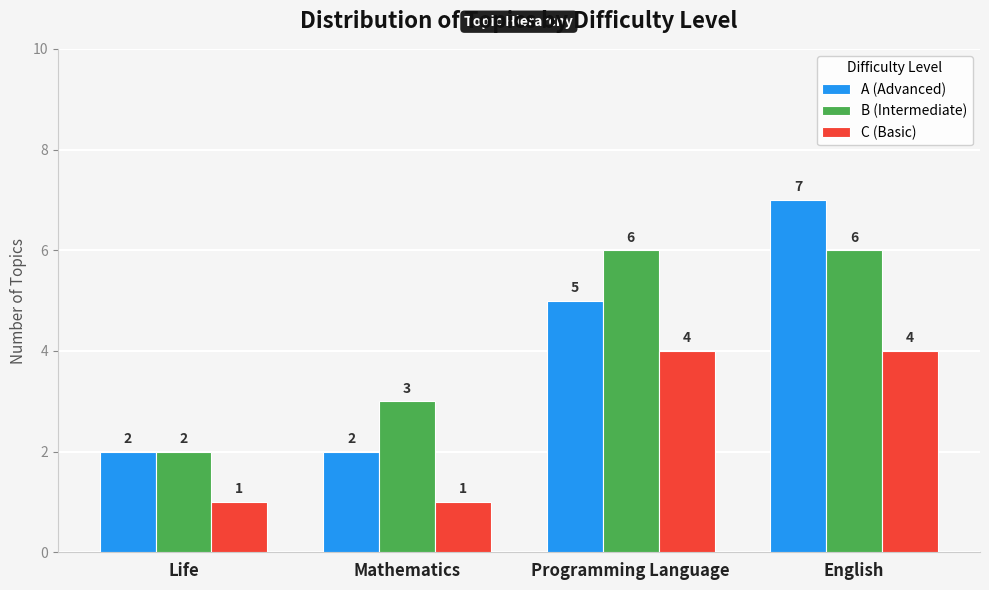

Between Programming Language and English, which series saw the biggest shift?

A (Advanced)